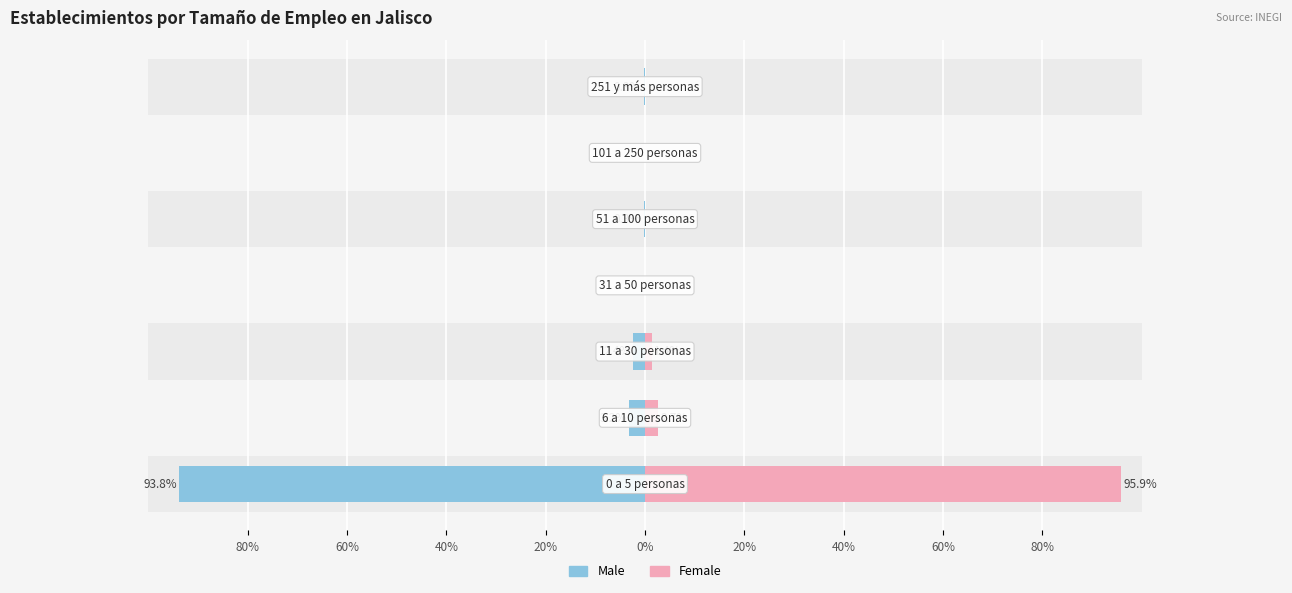

How many groups of bars are there?

7